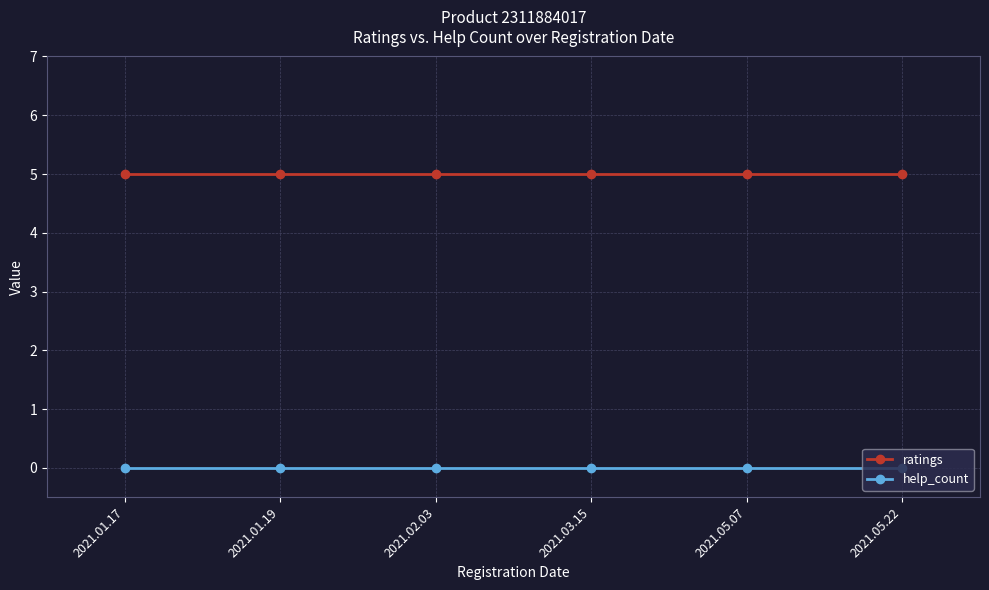

Count the number of data series in this chart.

2